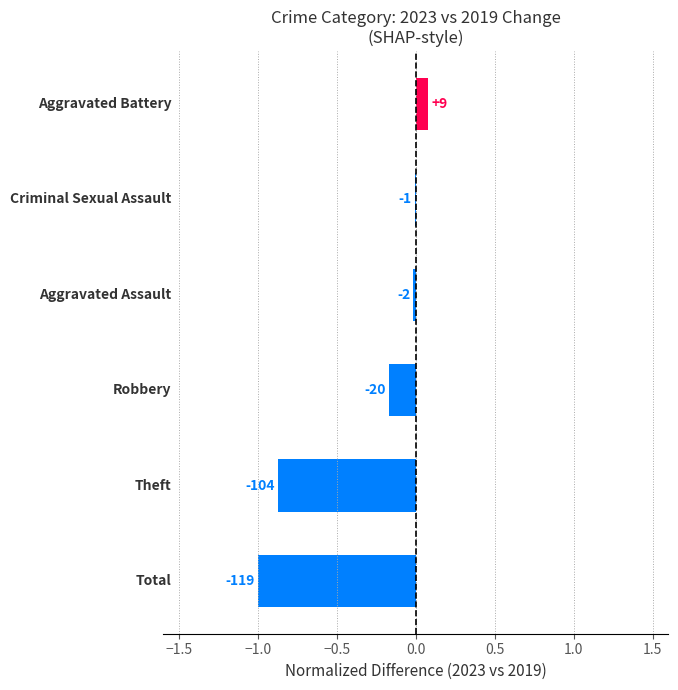

Are the bars horizontal?

Yes